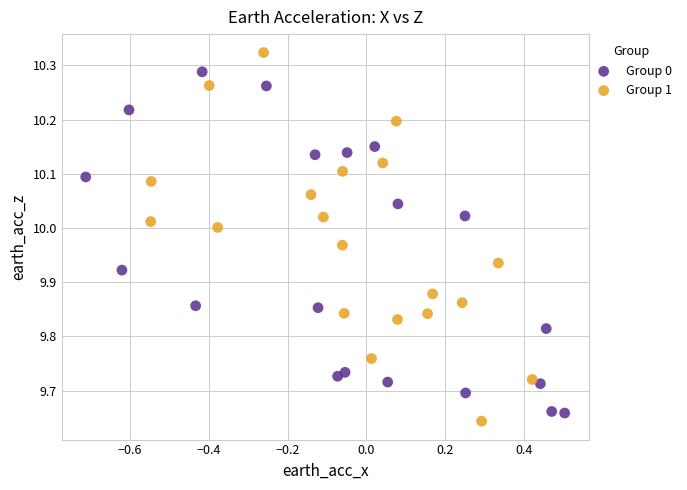

Which series contains the highest Y value?

Group 1